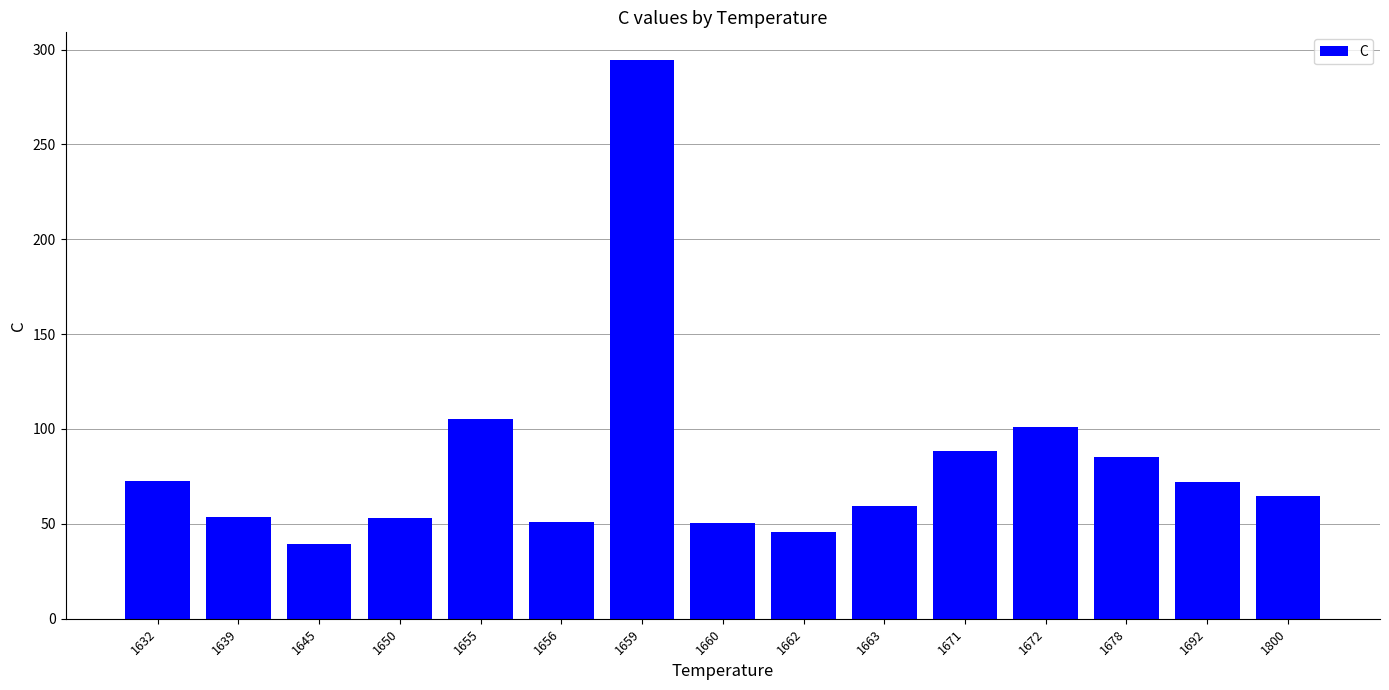

True or false: the data shows 105.0 at 1655.

True